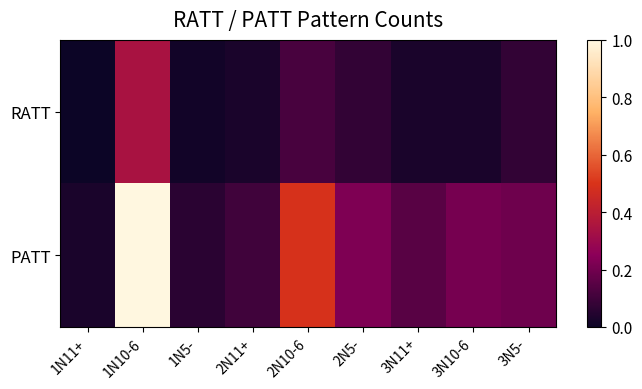

At how many categories does at least one series exceed 0?

9